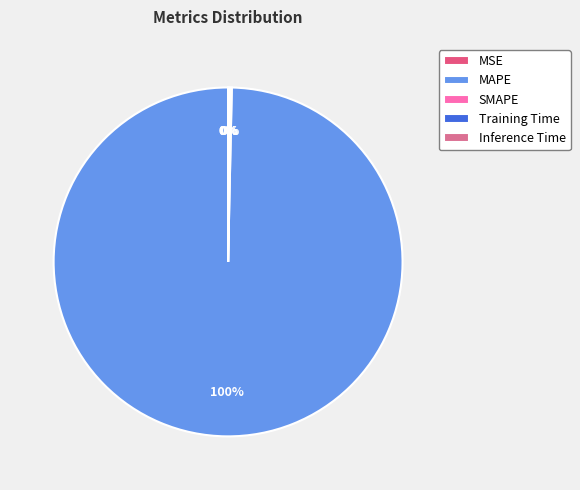

What is the change in value from SMAPE to Training Time?

-0.3